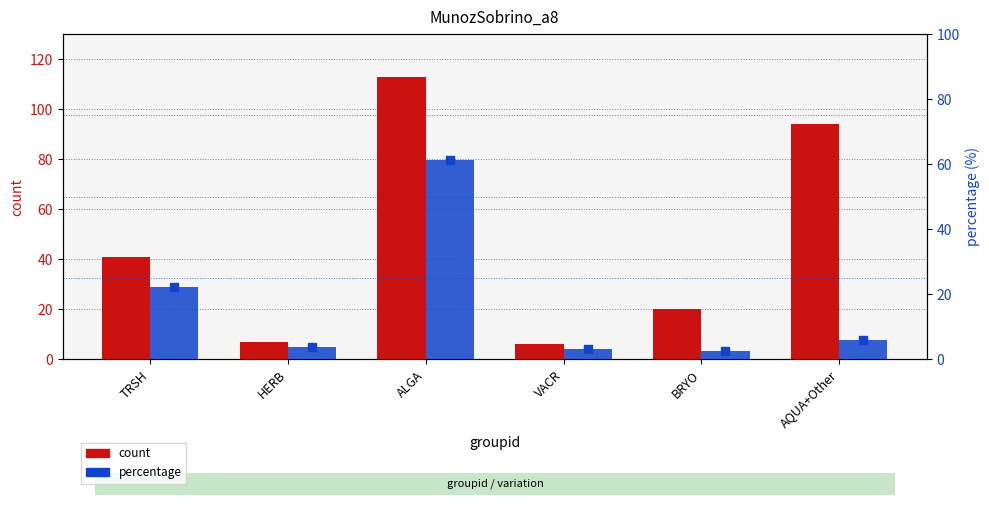

Which series contains the highest Y value?

count